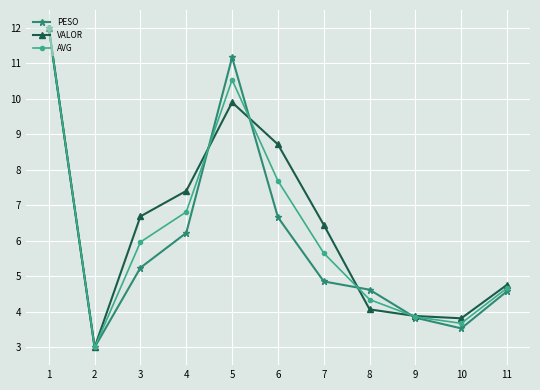

List the series in order of their overall mean, lowest first.

PESO, AVG, VALOR